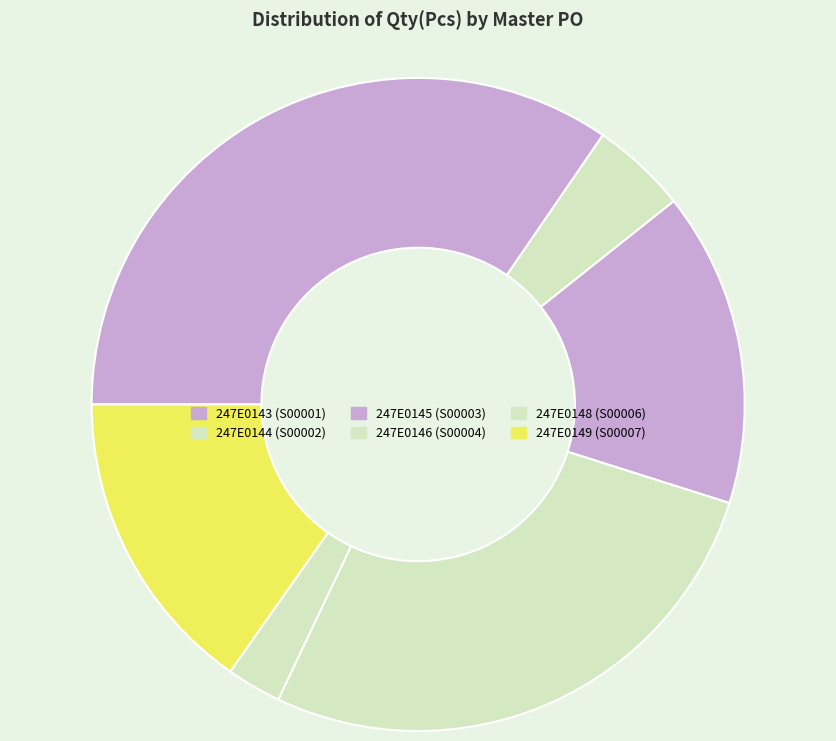

How many slices are in this pie chart?

6